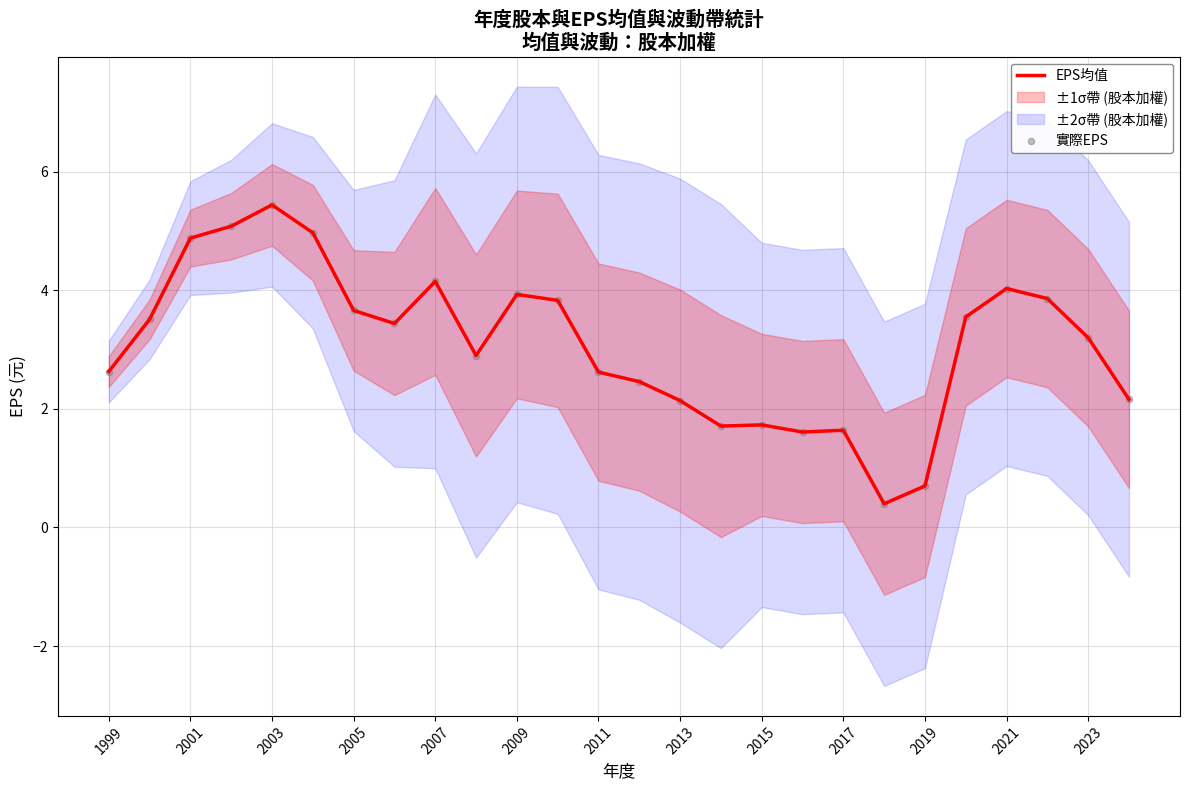

The value of EPS均值 at 2001 is 6.4. True or false?

False